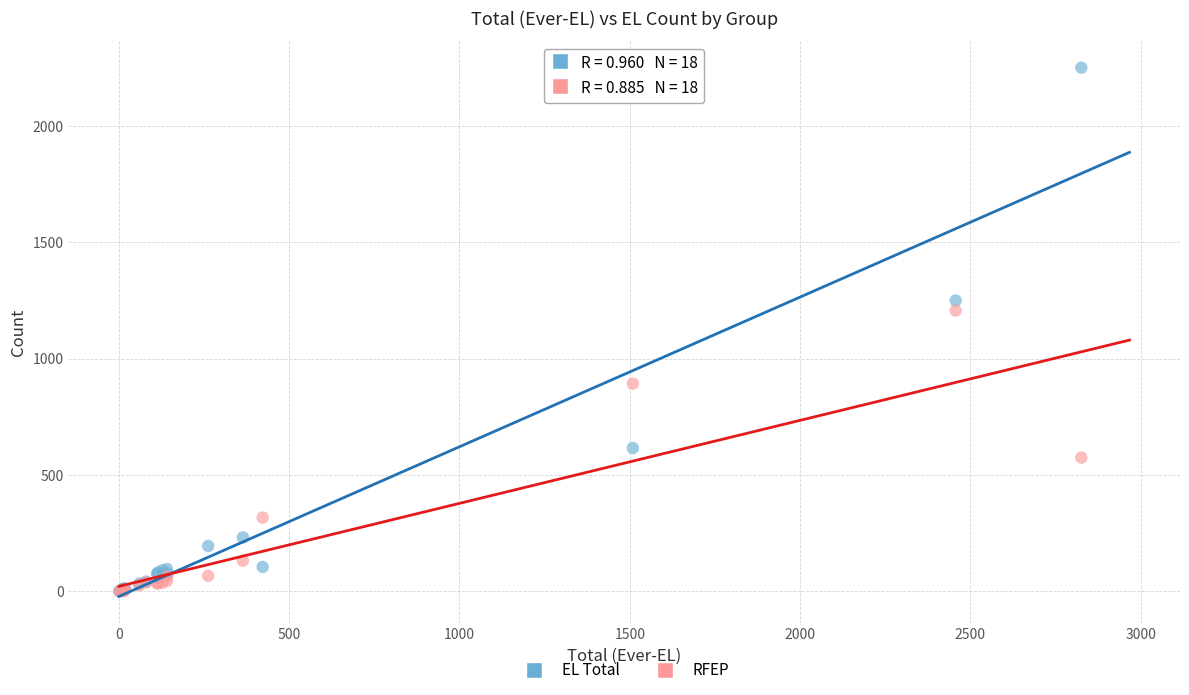

In the EL Total series, what Y value is closest to 1126?

1250